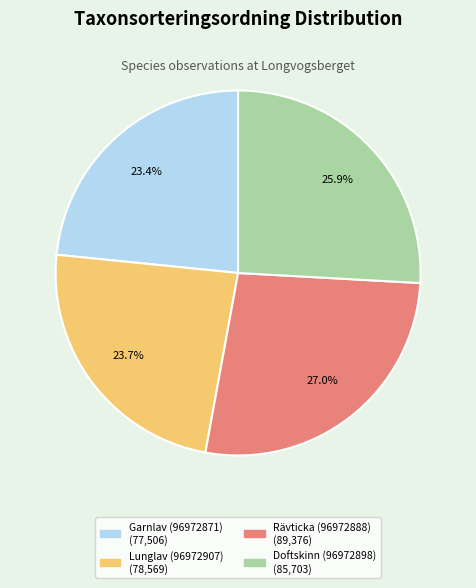

How many segments does this pie chart have?

4